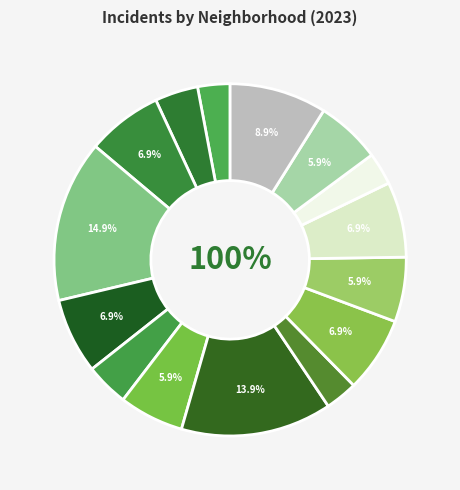

To the nearest percent, what portion does Irving Park represent?

7%